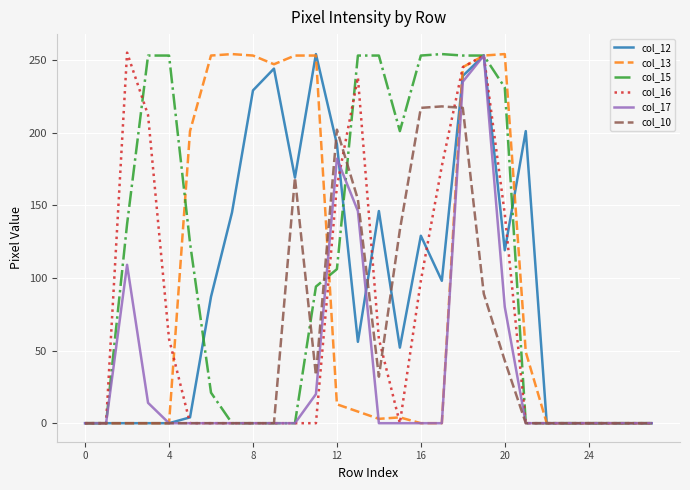

What is the greatest value displayed?

255